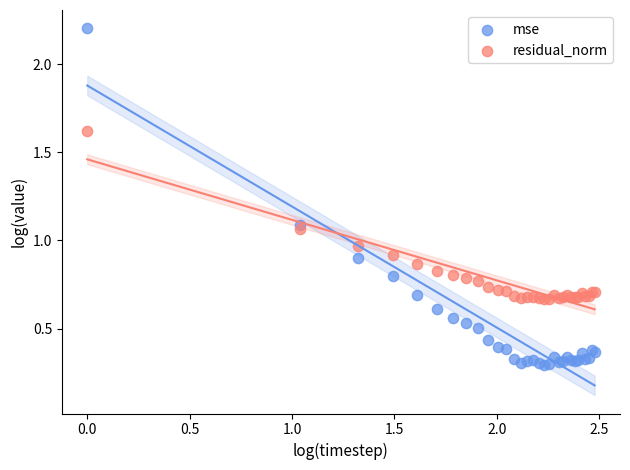

Which series reaches the maximum Y coordinate?

mse